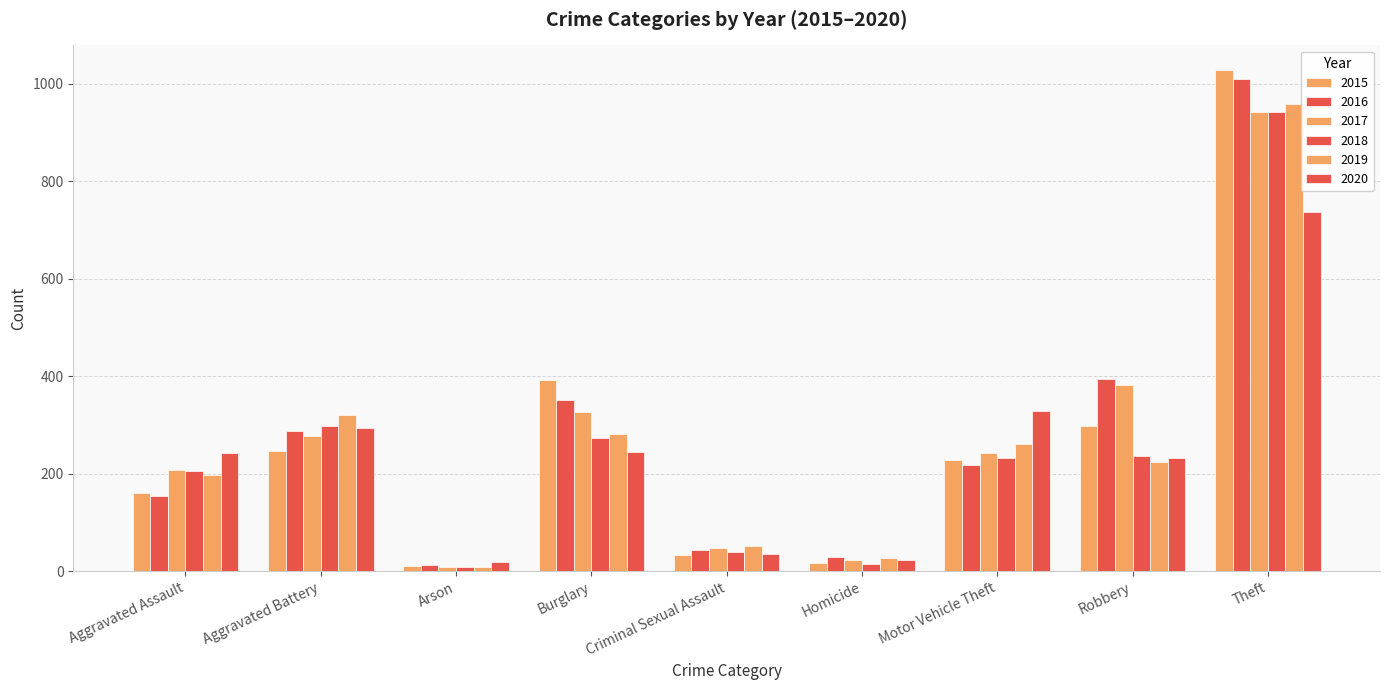

Are the bars grouped side by side (vs. stacked)?

Yes